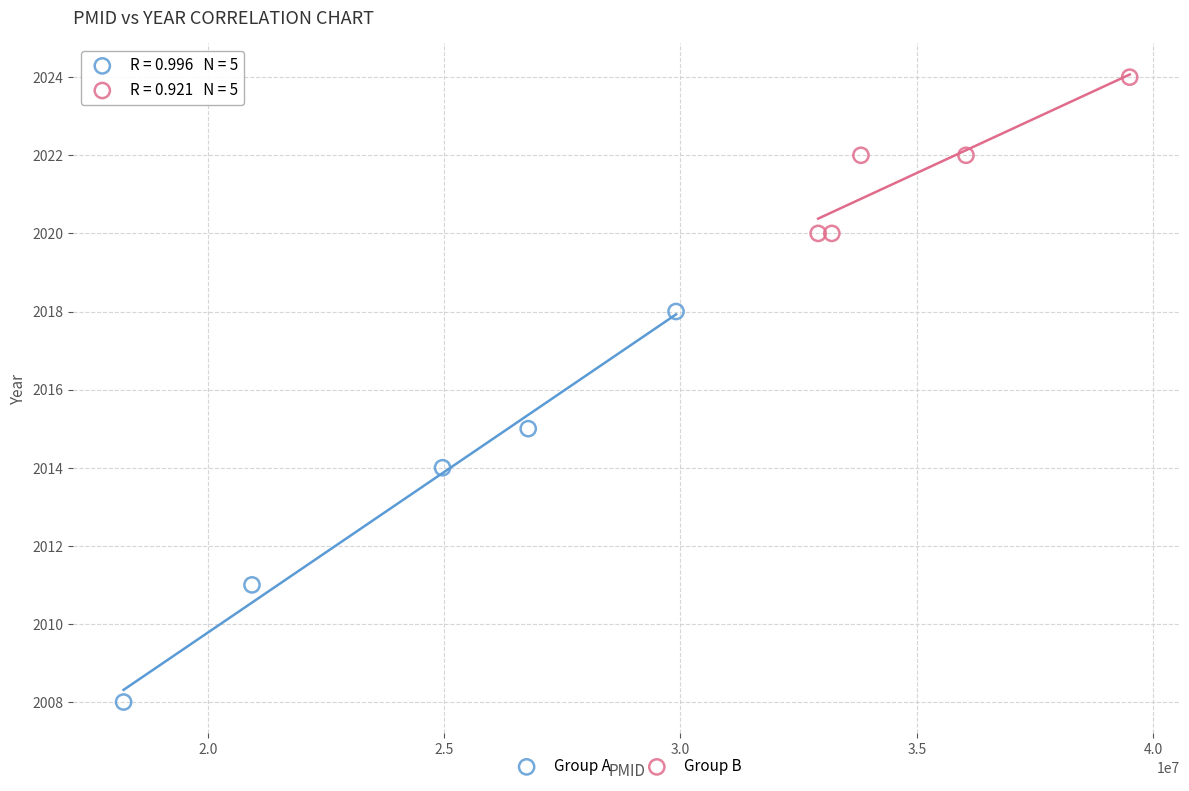

Which series reaches the minimum Y coordinate?

Group A